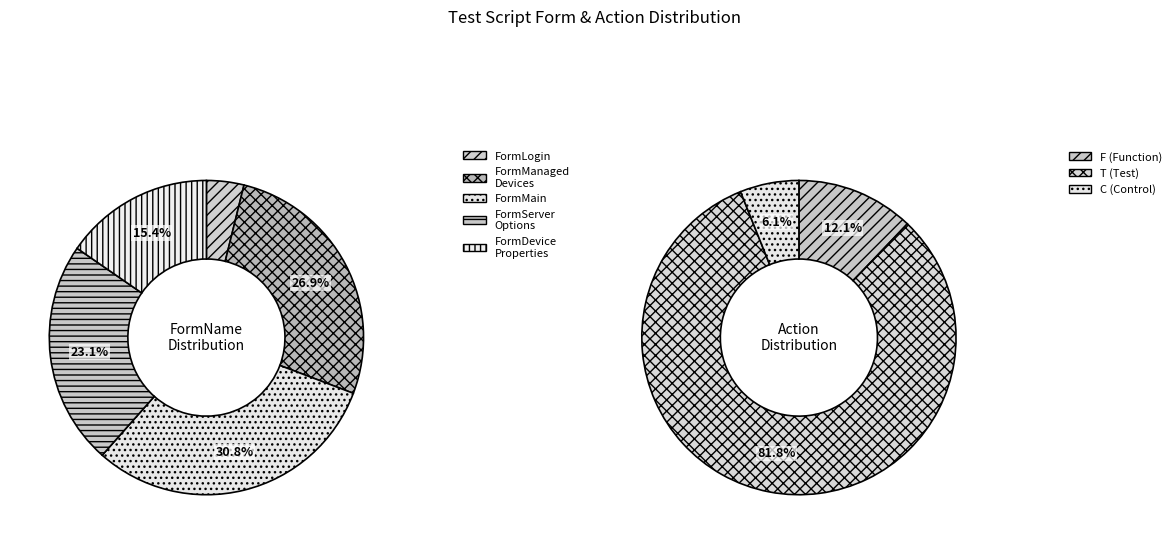

What is the ratio of the value at FormLogin_to_LiebertR_Nform to the value at FormServerOptions?

0.2